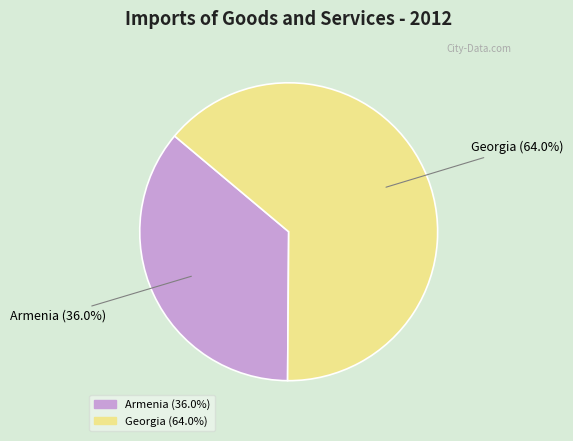

True or false: Georgia accounts for 51% of the total.

False